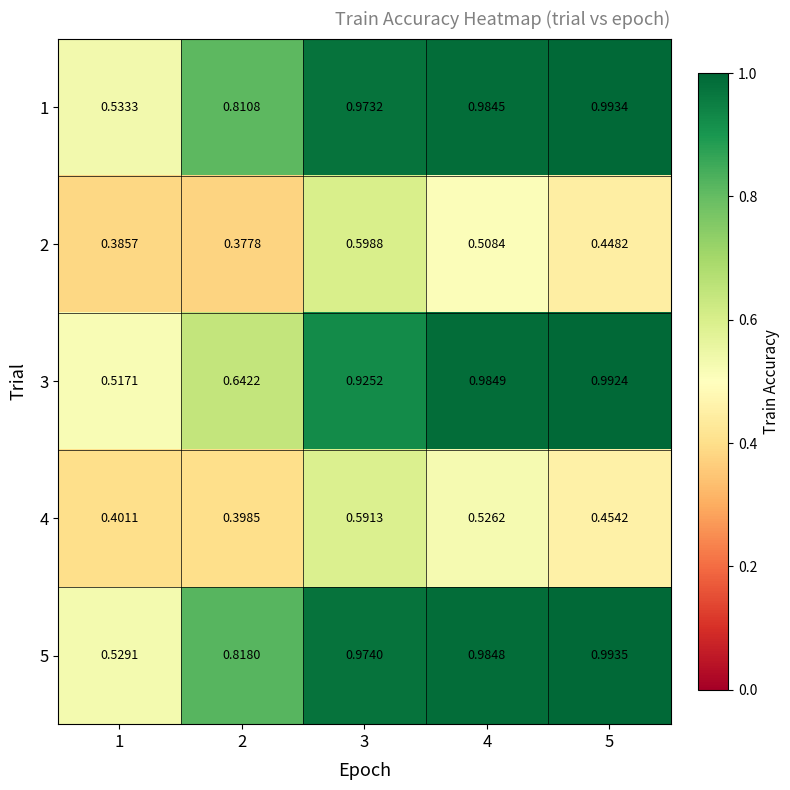

What is the total value across all series at 2?

3.0